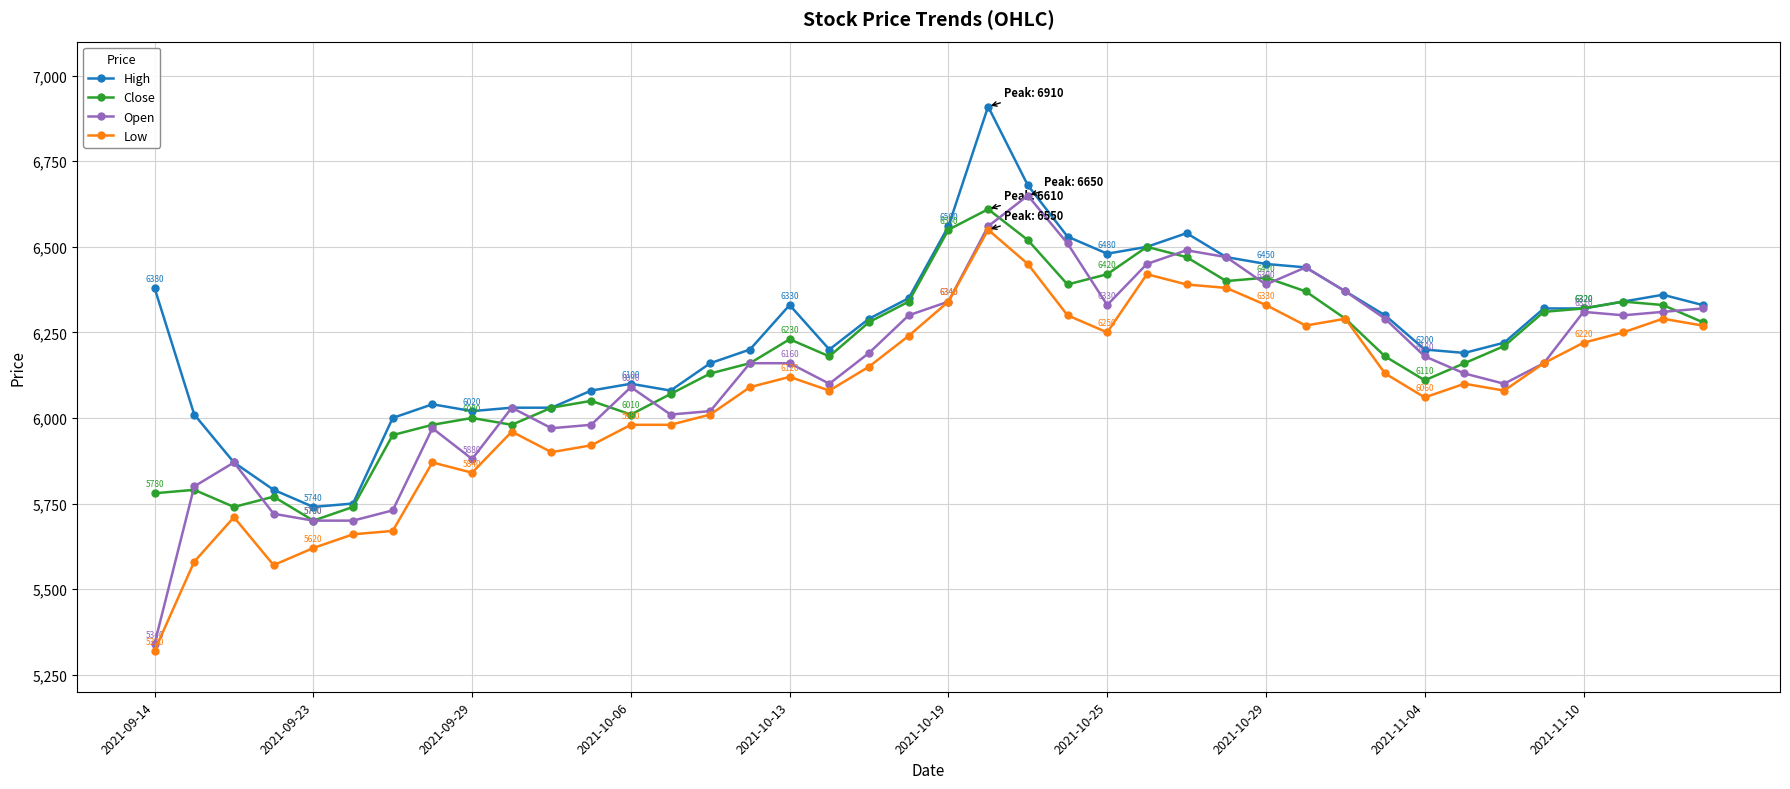

In Close, how many points are higher than both neighbors (excluding endpoints)?

9